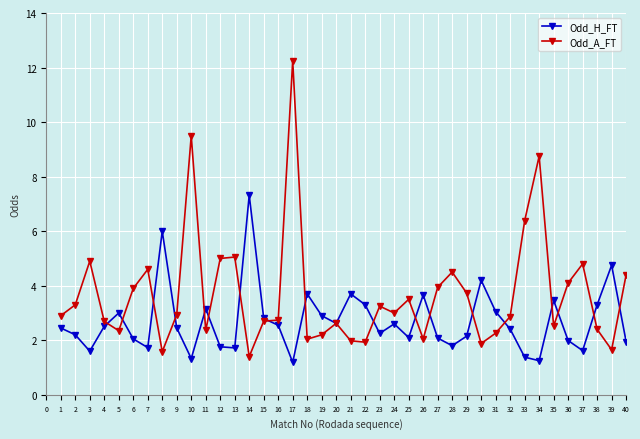

Which series has the widest spread of values?

Odd_A_FT